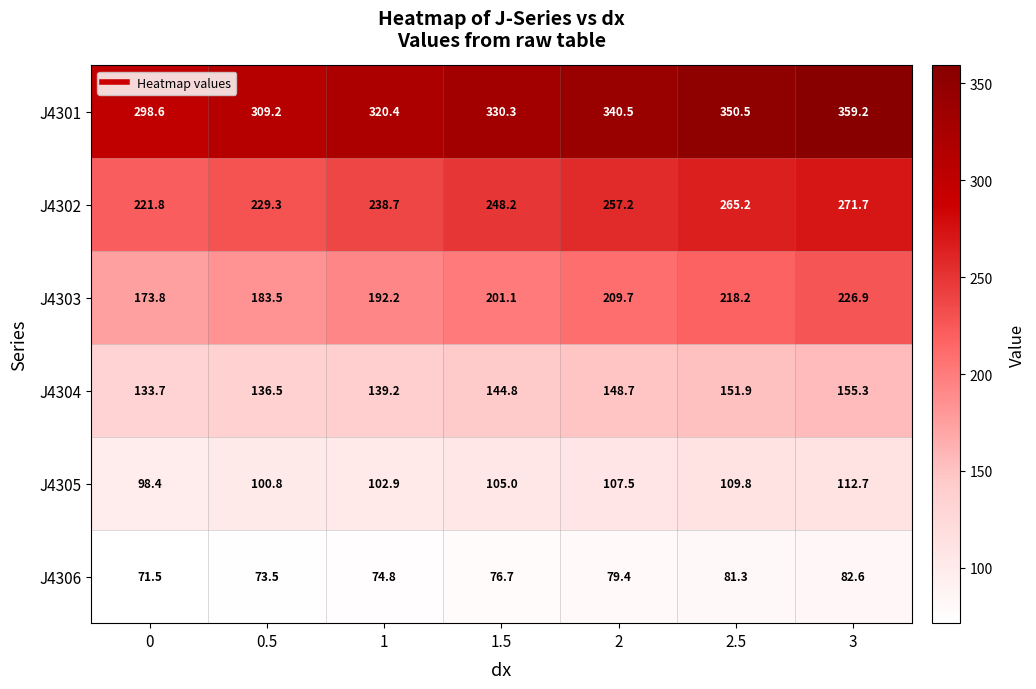

Is it true that J4303 equals 306.3 at 0.5?

False